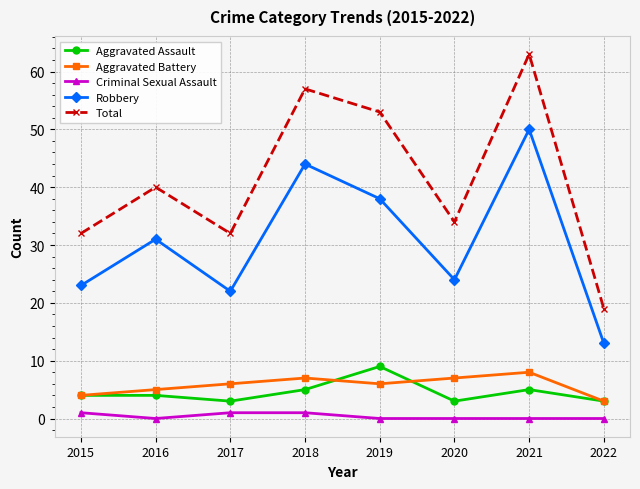

What is the spread (max minus min) of values at 2017?

31